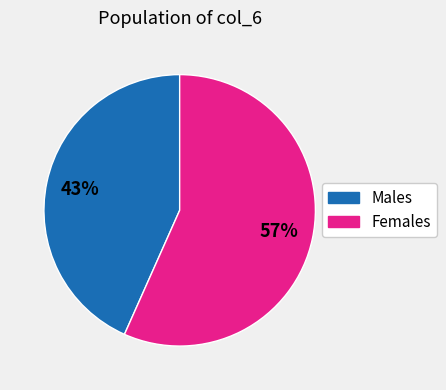

Is there any slice that represents more than half of the pie?

Yes